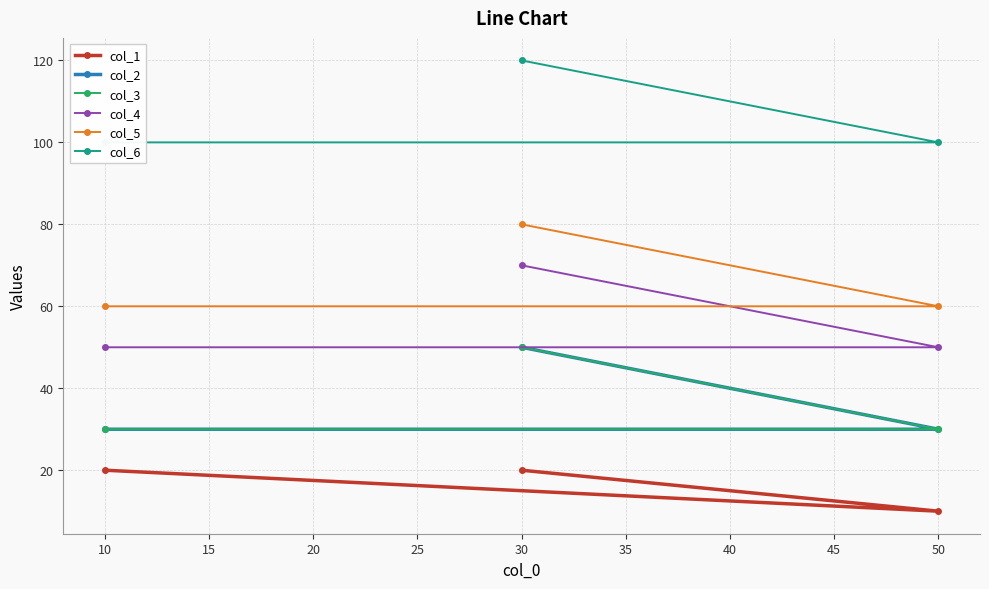

What is the value of the col_4 point at the 1st from the left?

50